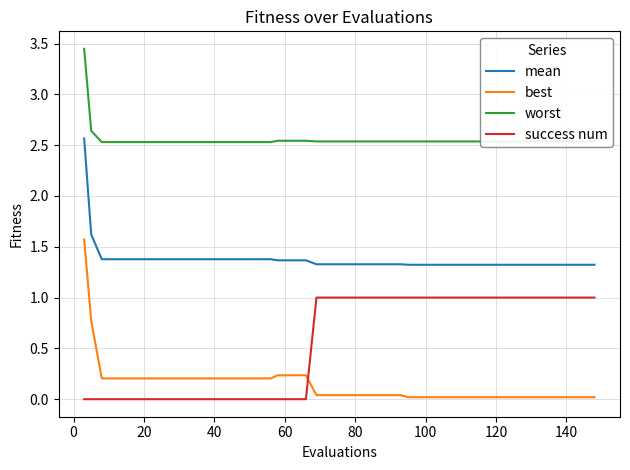

How many series are shown in this chart?

4